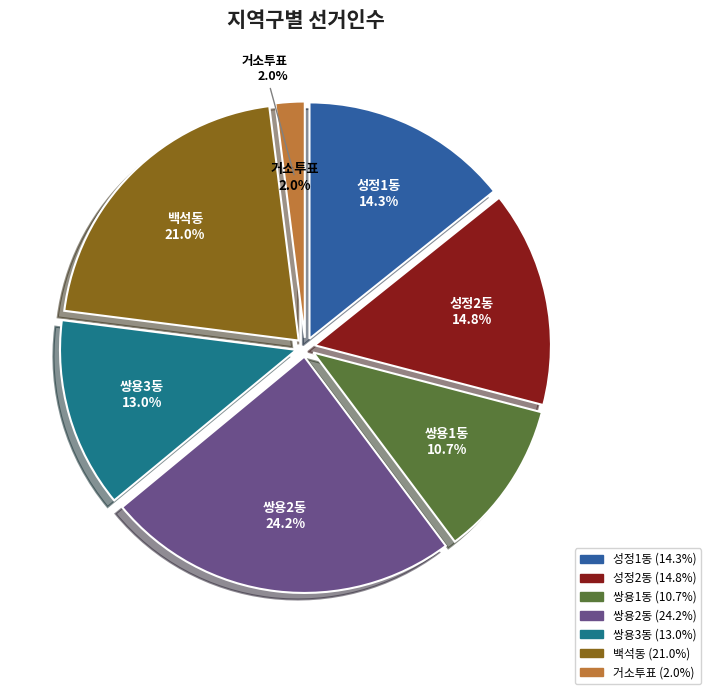

To the nearest percent, what portion does 쌍용3동 represent?

13%